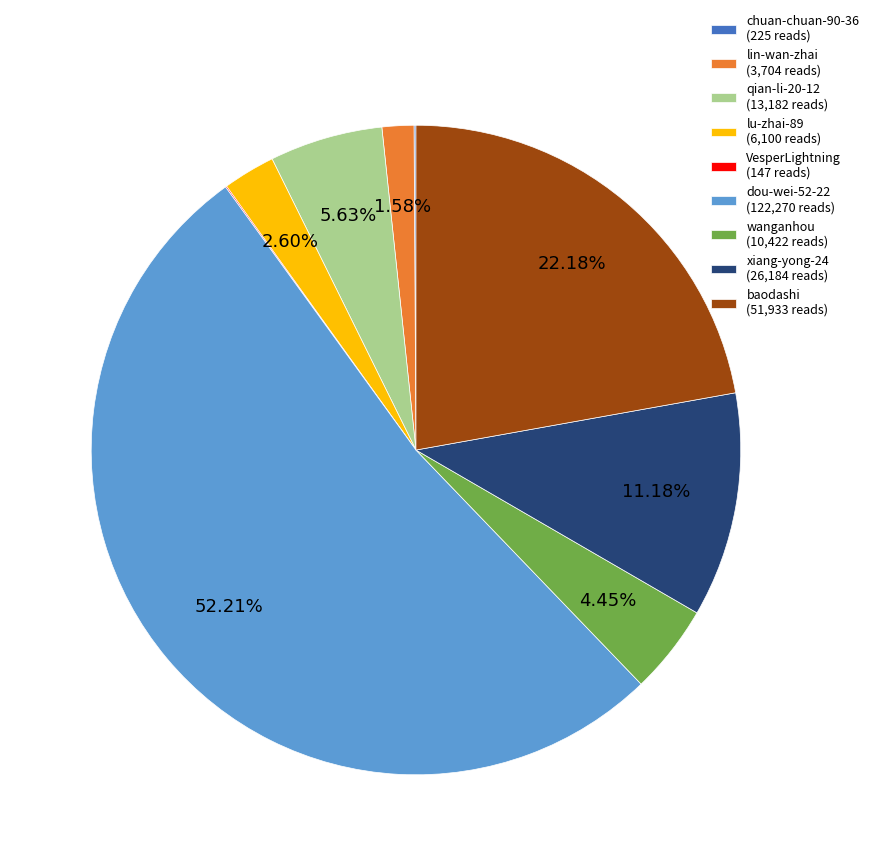

Which has a higher value, qian-li-20-12 (13,182 reads) or wanganhou (10,422 reads)?

qian-li-20-12 (13,182 reads)